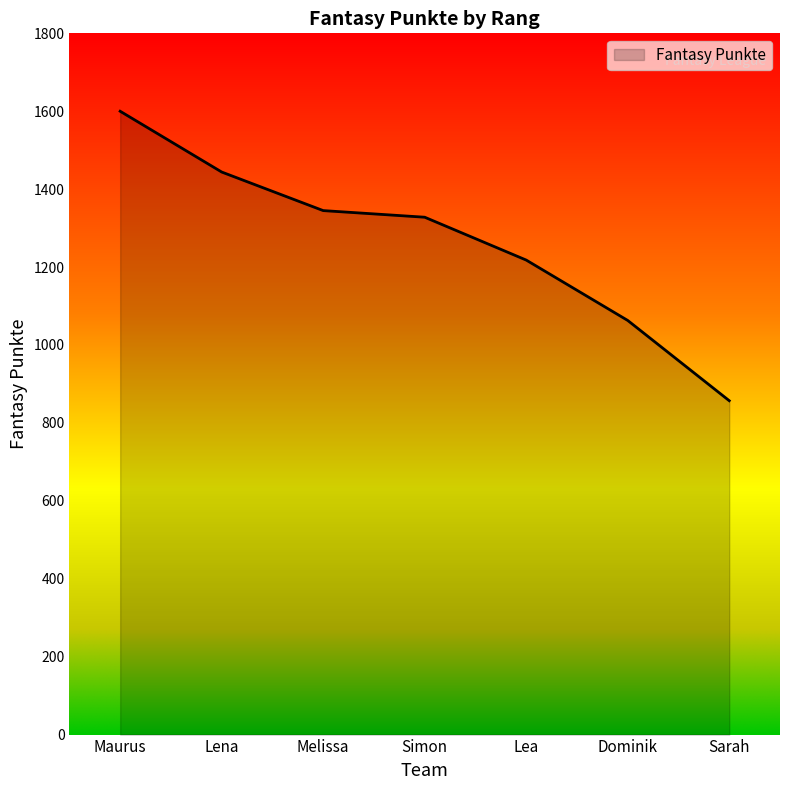

What is the difference between the second highest and second lowest values?

381